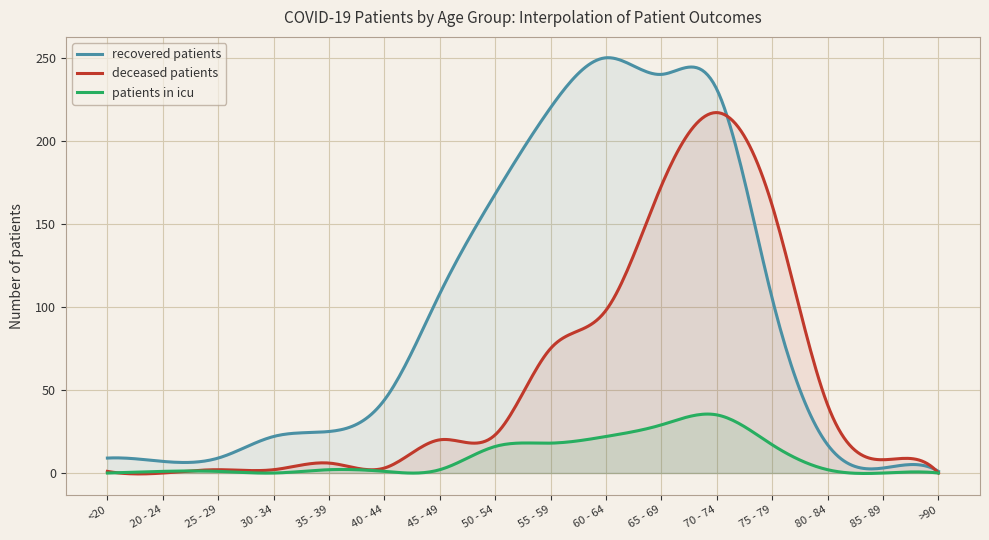

At which category does recovered_patients reach its first local valley?

20 - 24